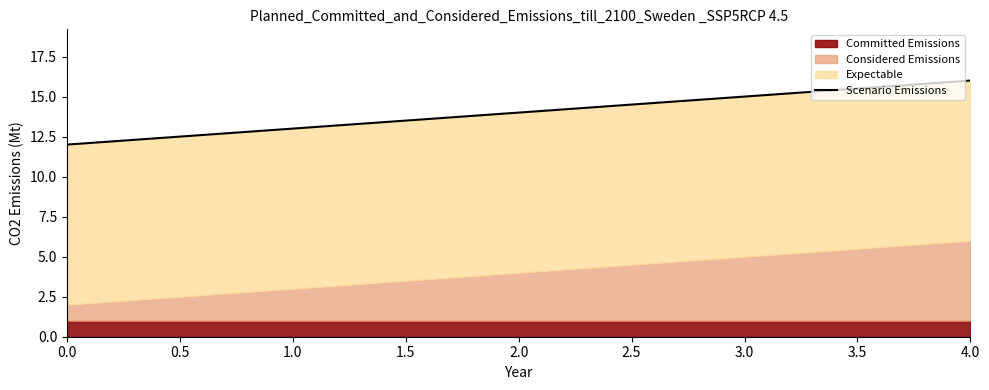

The value at 3.0 is 7. True or false?

False